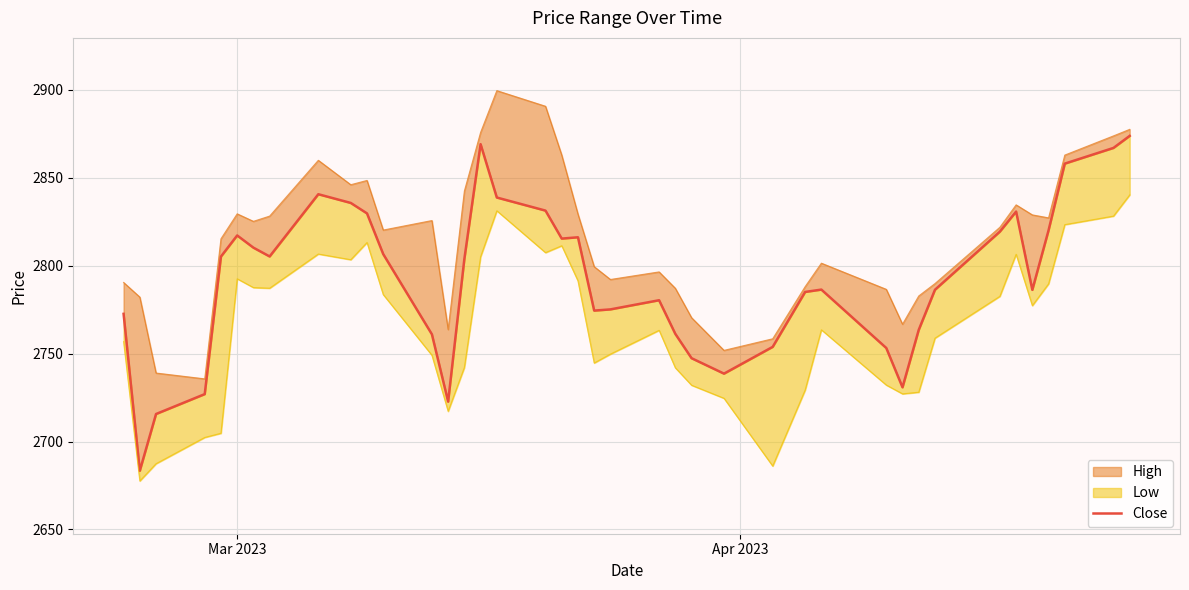

The chart shows a value of 814.6 at 29. True or false?

False